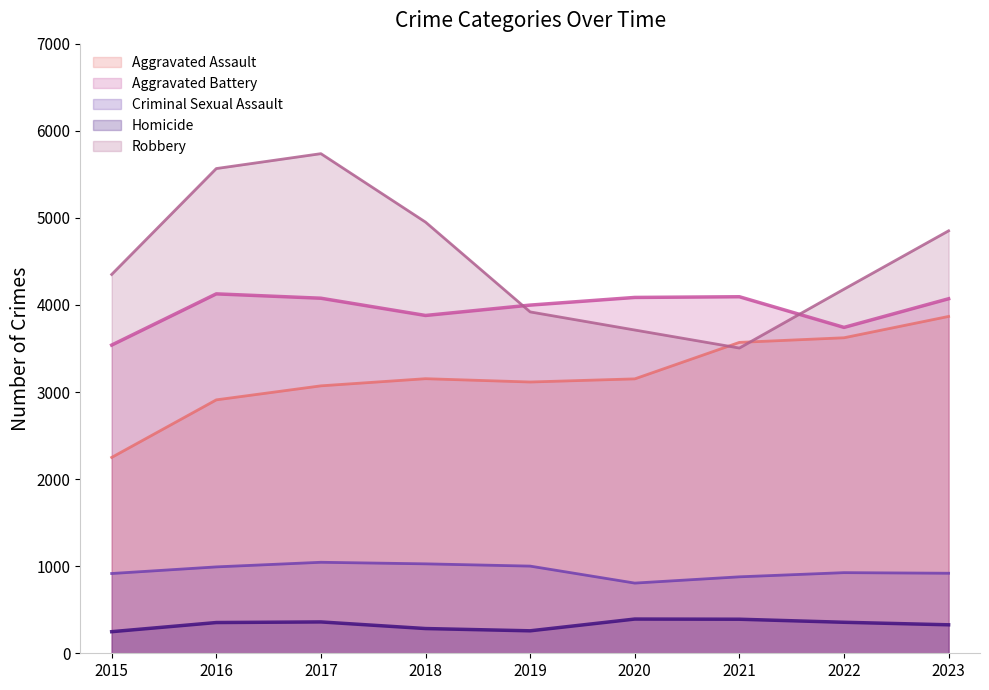

What is the highest value of the Aggravated Assault series?

3868